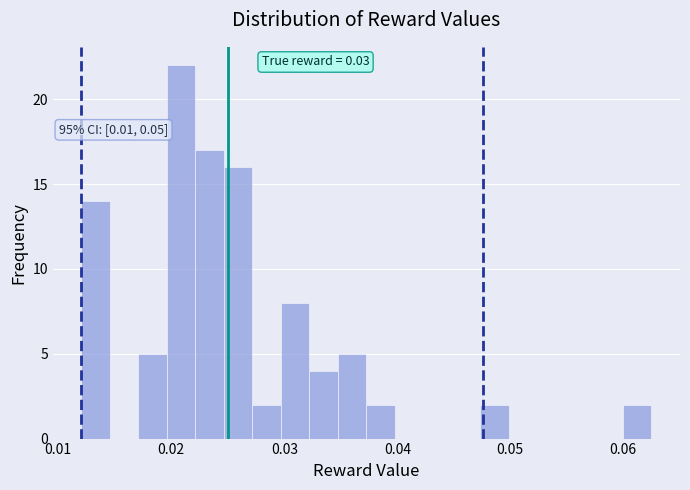

Around what value on the x-axis is the tallest bar? Give the approximate position of its centre, as read against the axis.

0.021